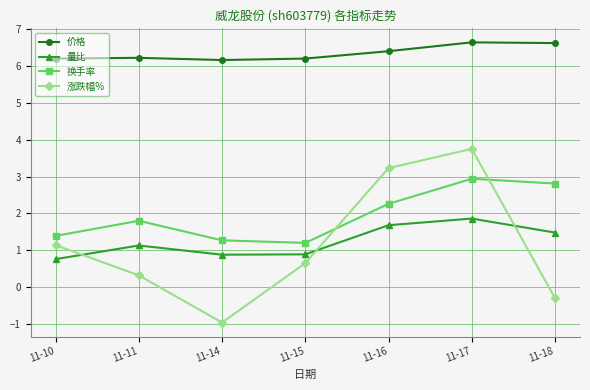

What is the maximum value for 换手率?

2.9